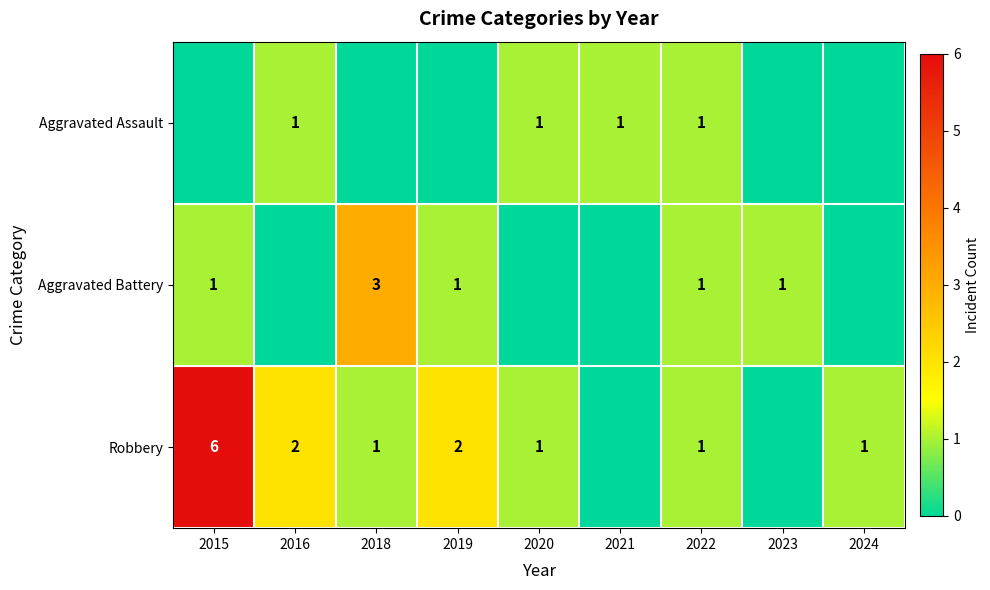

The value of Aggravated Battery at 2023 is 2. True or false?

False